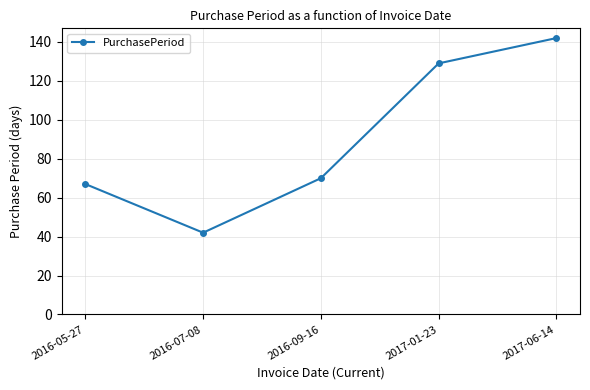

True or false: the data shows 67 at 2016-05-27.

True